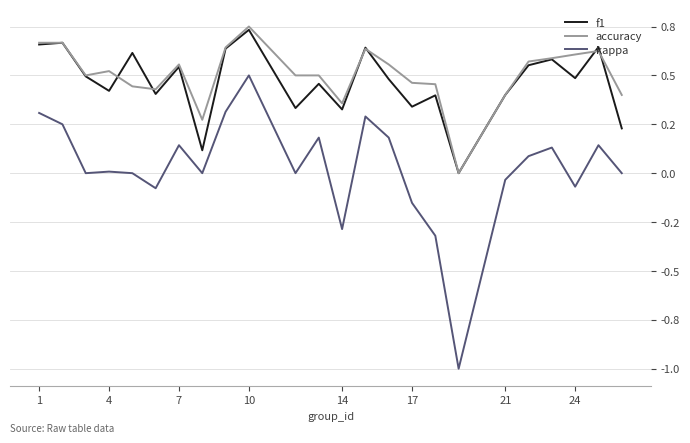

At how many categories does at least one series exceed 0?

23